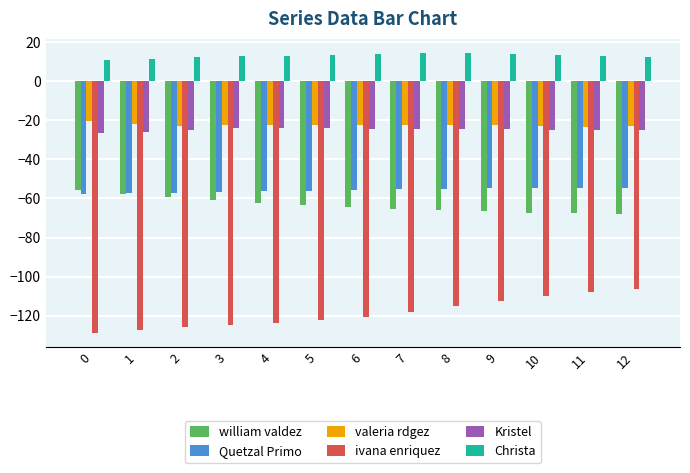

True or false: Kristel has a value of -8.4 at 3.

False